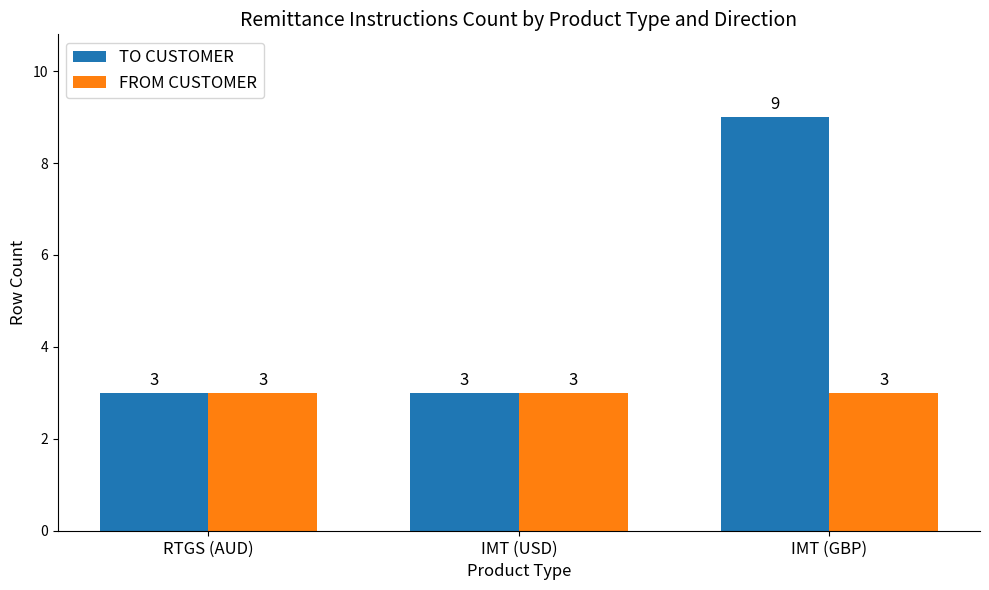

What is the sum of all TO CUSTOMER values?

15